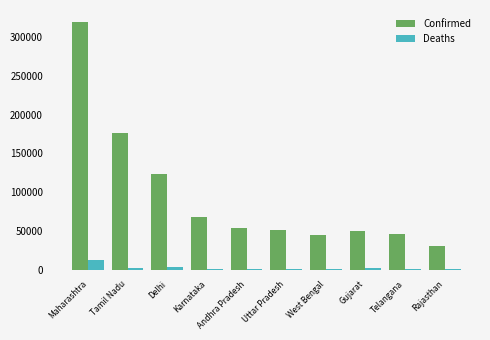

What is the sum of all Deaths values?

25834